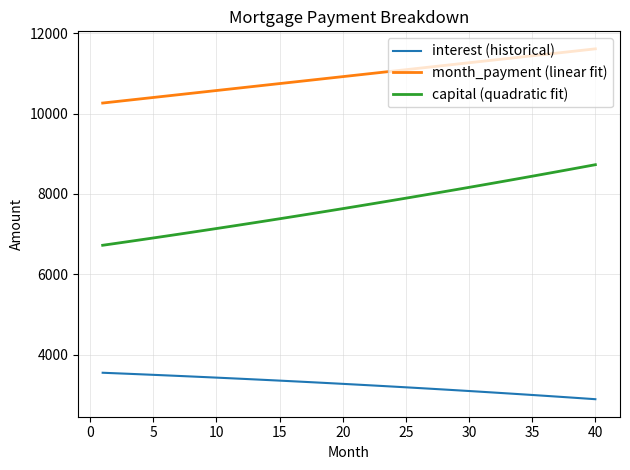

How many values in the capital (quadratic fit) series exceed 7686?

20